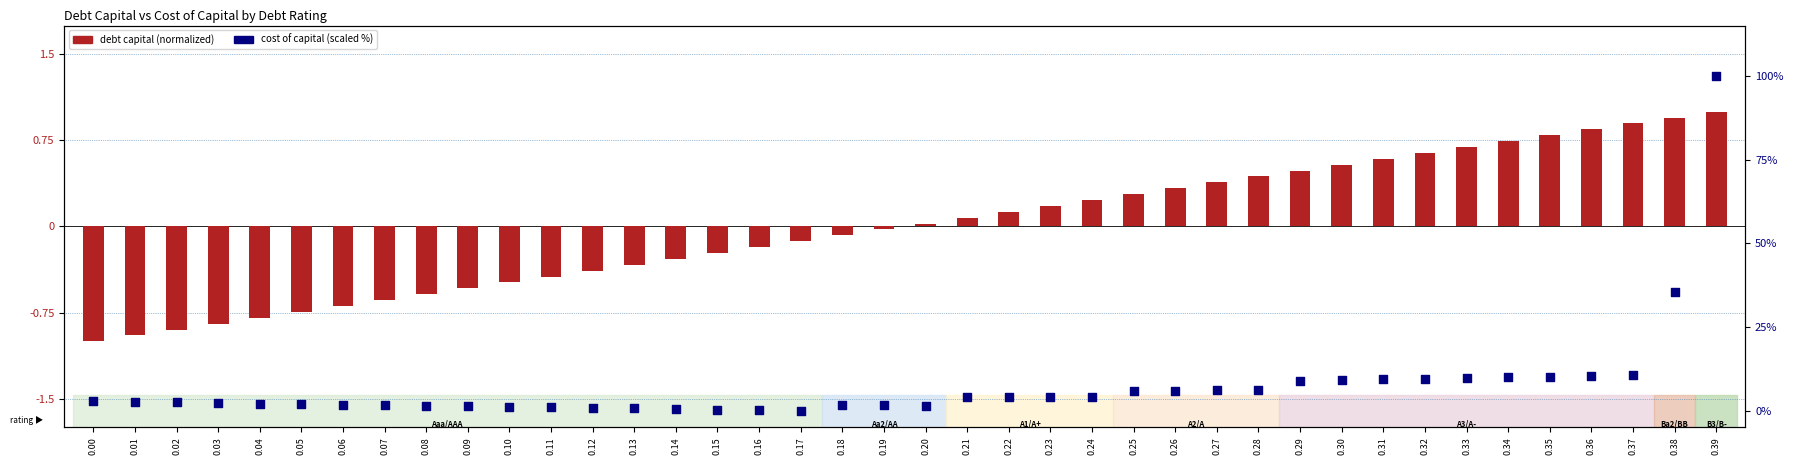

Is the value of cost of capital (scaled) at 0.21 greater than the value of debt capital (normalized) at 0.29?

Yes